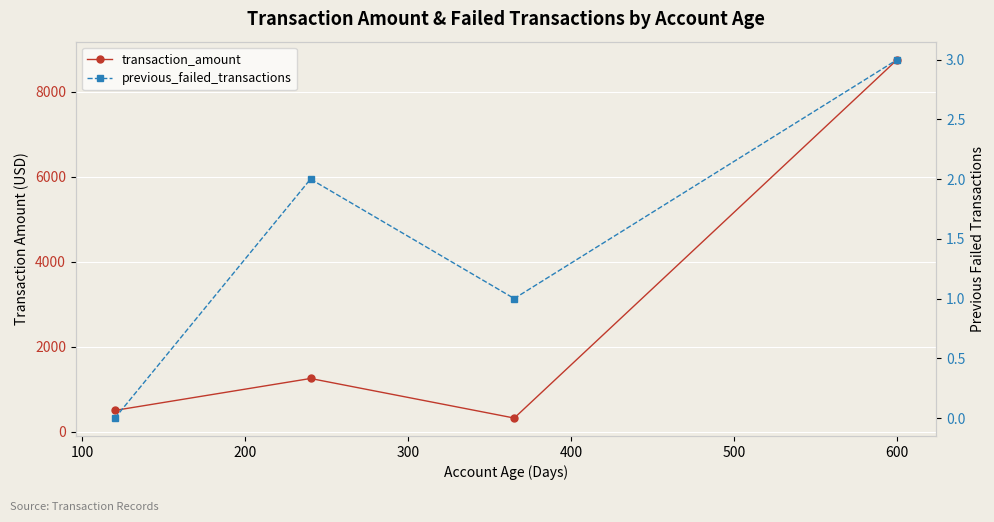

How many interior local valleys does the transaction_amount series have?

1